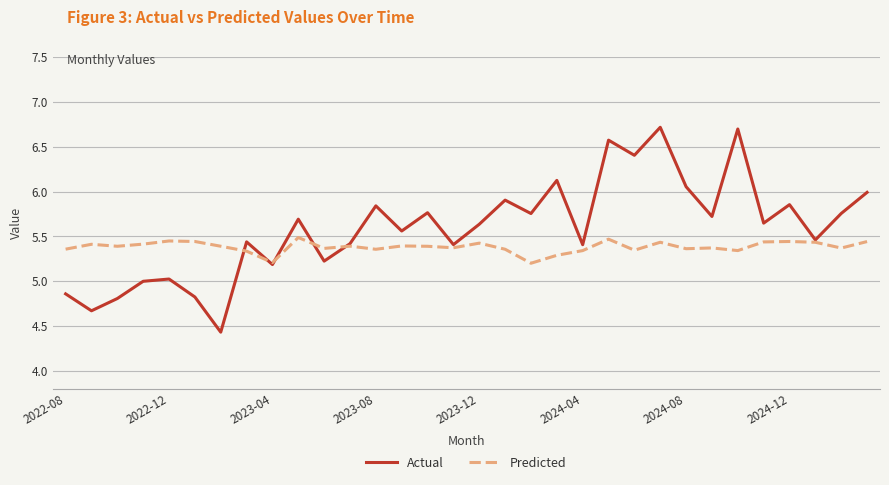

How many lines are shown in the chart?

2